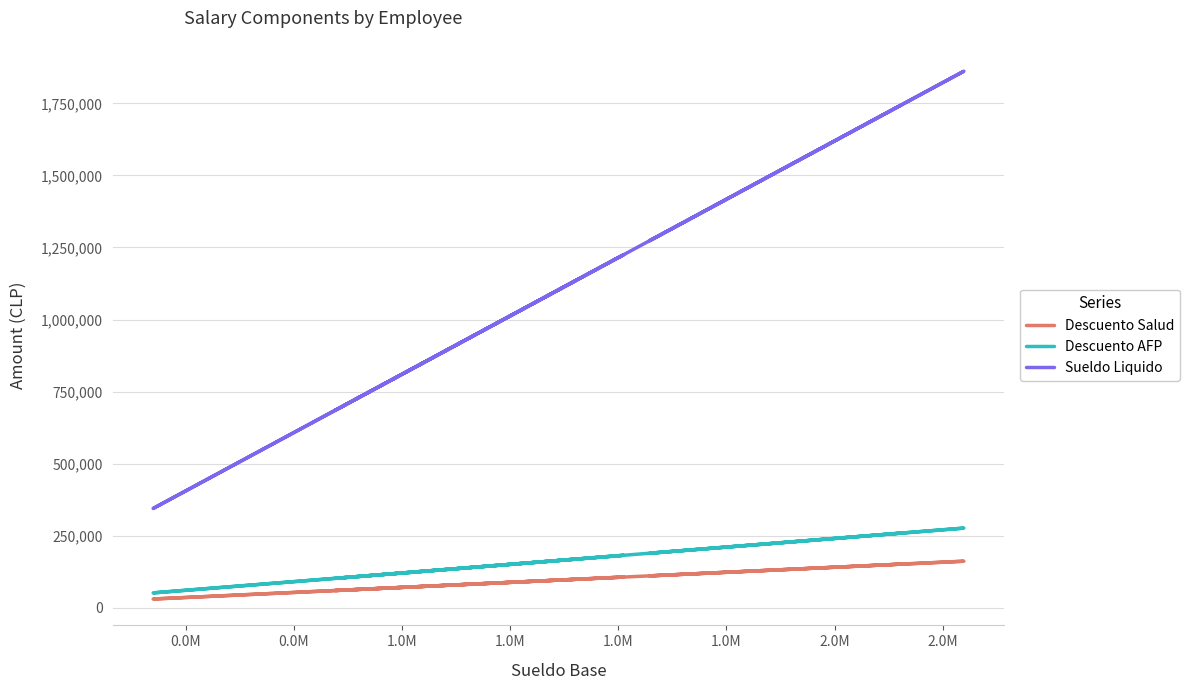

What is the minimum value shown in the chart?

29731.2